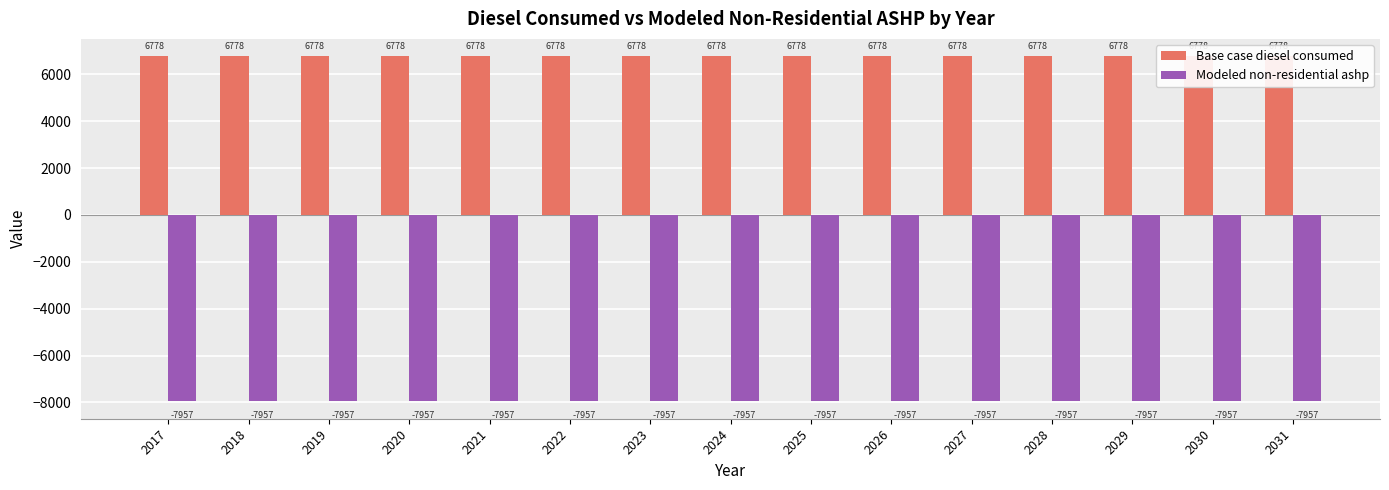

Reading right to left, extract all data points from this chart.

Base case diesel consumed: 6777.8	6777.8	6777.8	6777.8	6777.8	6777.8	6777.8	6777.8	6777.8	6777.8	6777.8	6777.8	6777.8	6777.8	6777.8
Modeled non-residential ashp: -7956.6	-7956.6	-7956.6	-7956.6	-7956.6	-7956.6	-7956.6	-7956.6	-7956.6	-7956.6	-7956.6	-7956.6	-7956.6	-7956.6	-7956.6